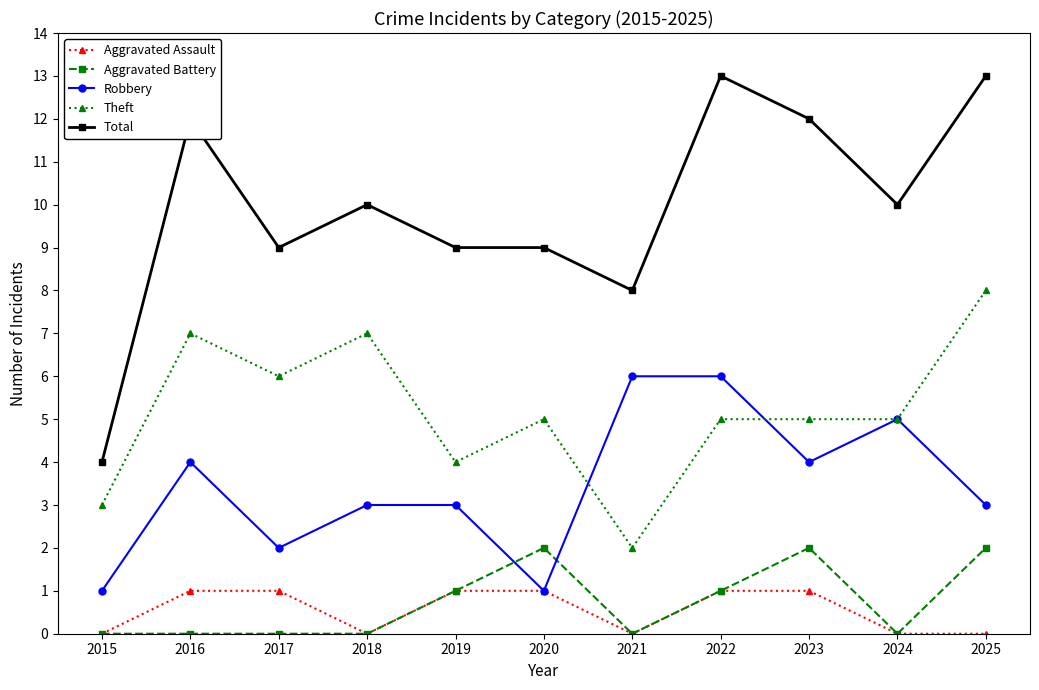

True or false: Theft and Total cross at least once.

False